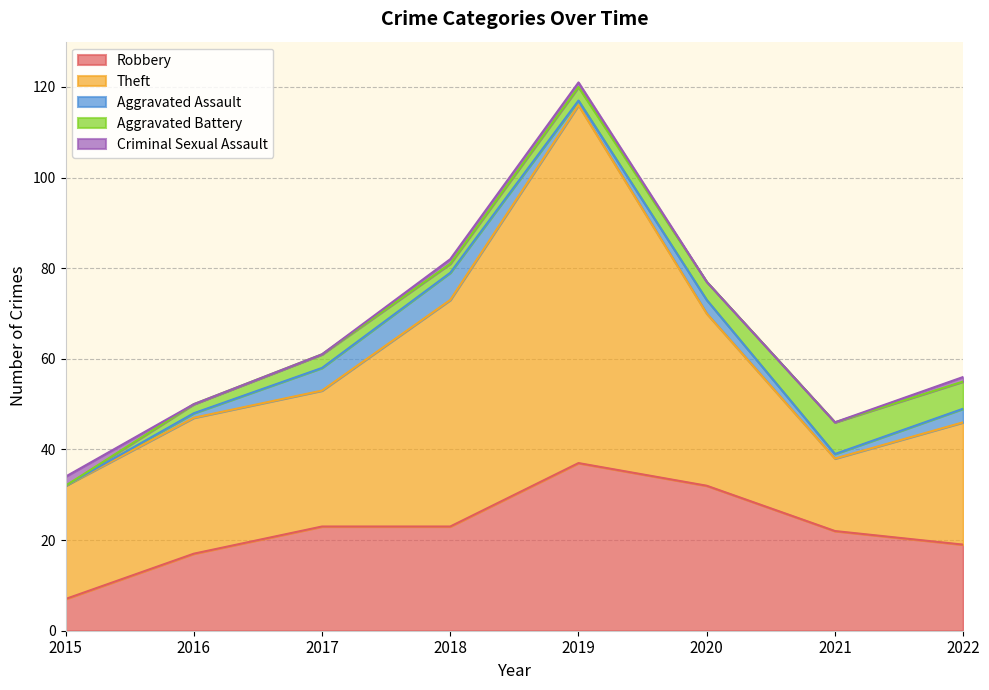

What is the average value of the Theft series?

37